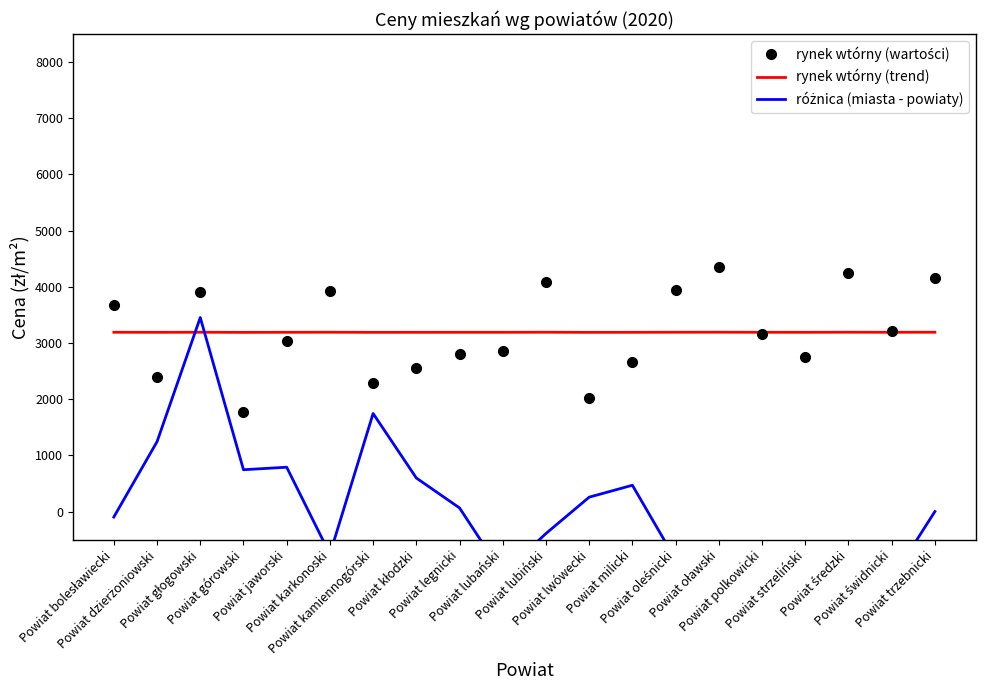

What is the value of the rynek wtórny (trend) point at the 4th from the left?

3189.0